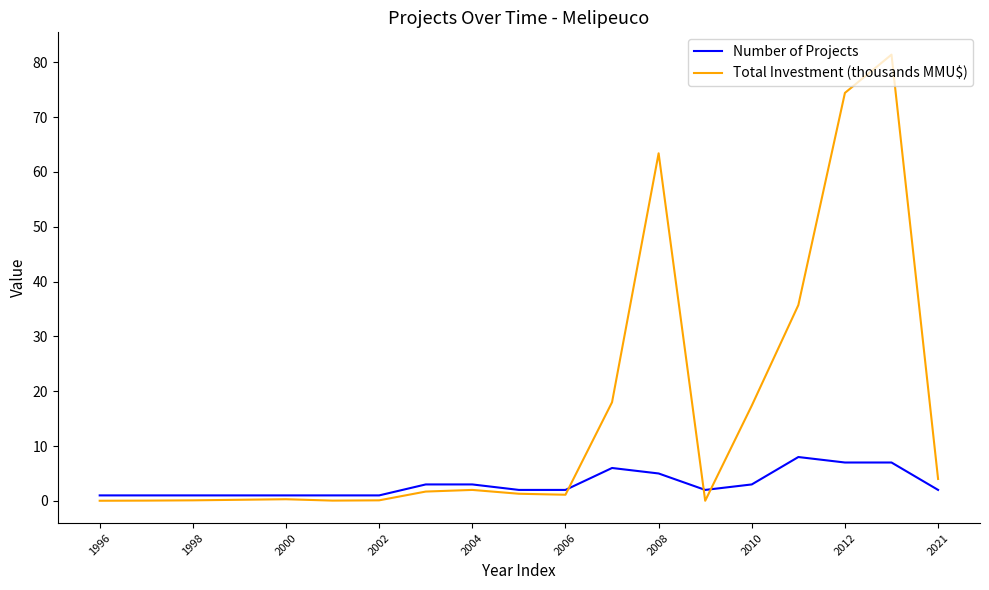

Which series has the largest total across all categories?

Total Investment (thousands MMU$)